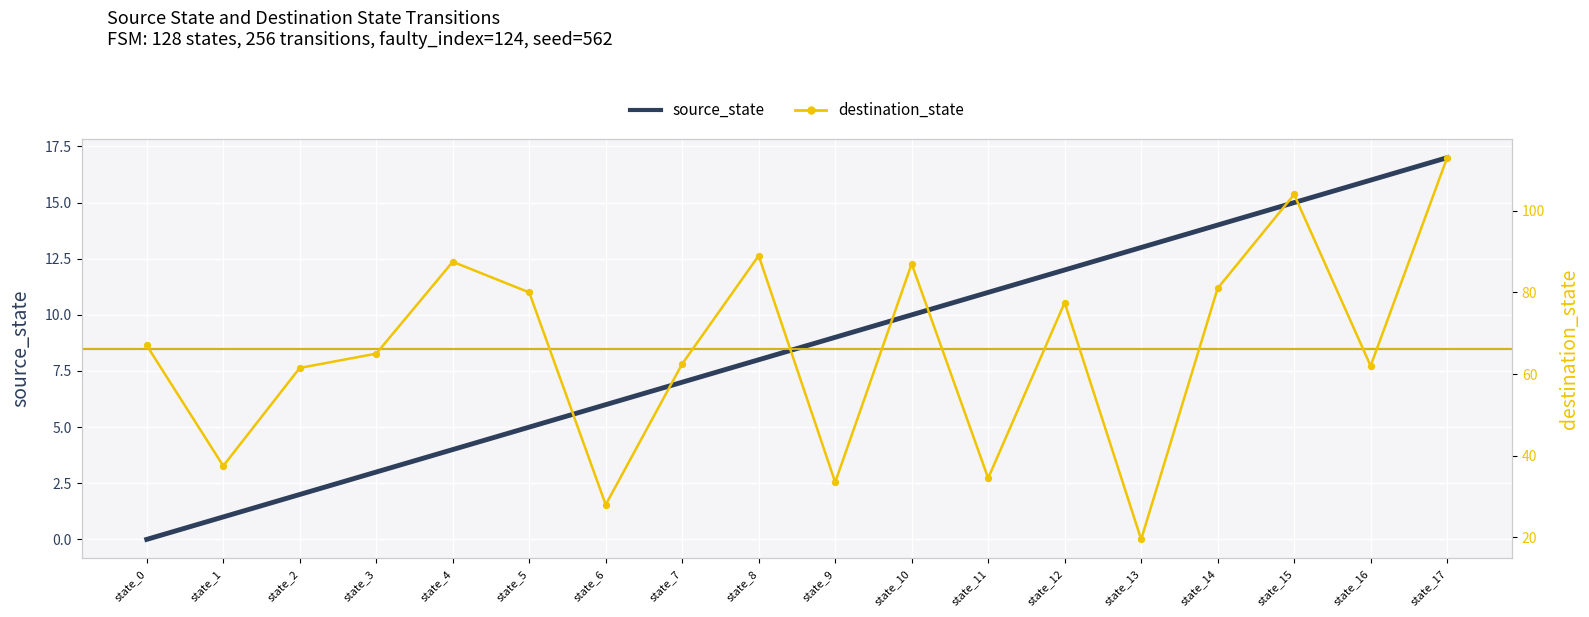

Which series has the largest total across all categories?

destination_state